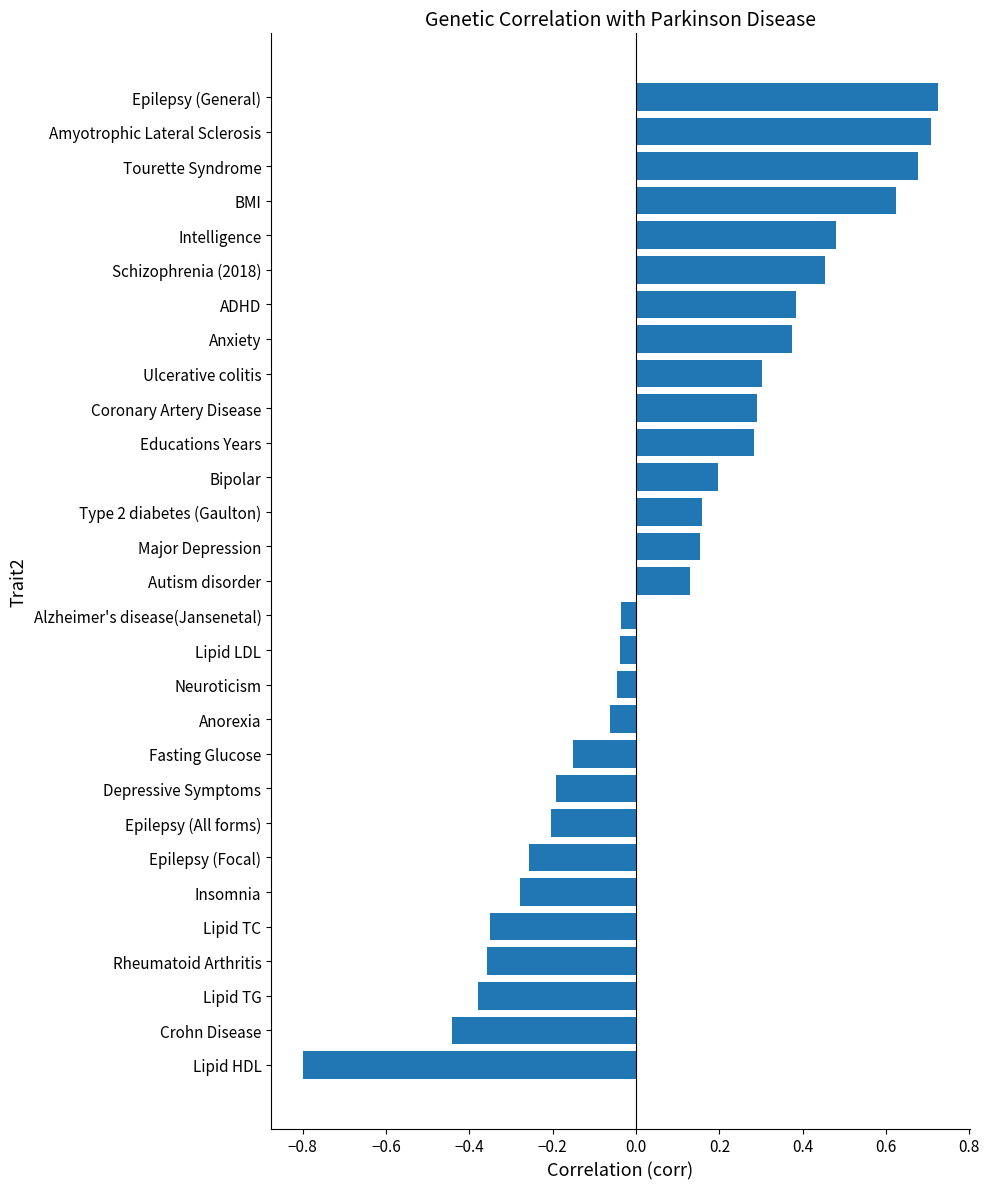

What is the minimum value shown in the chart?

-0.8